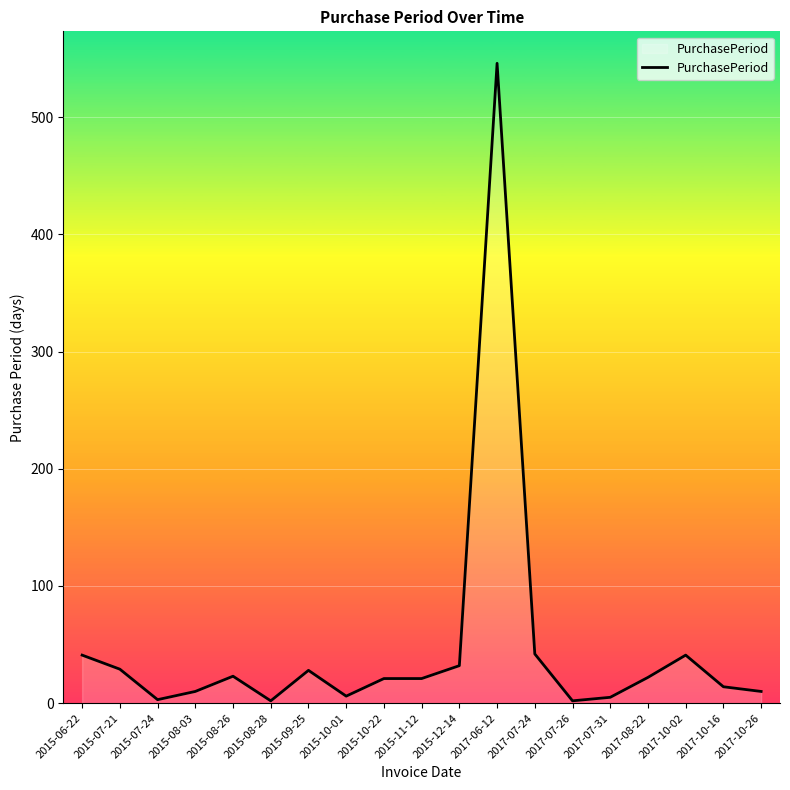

What is the sum of all values?

898